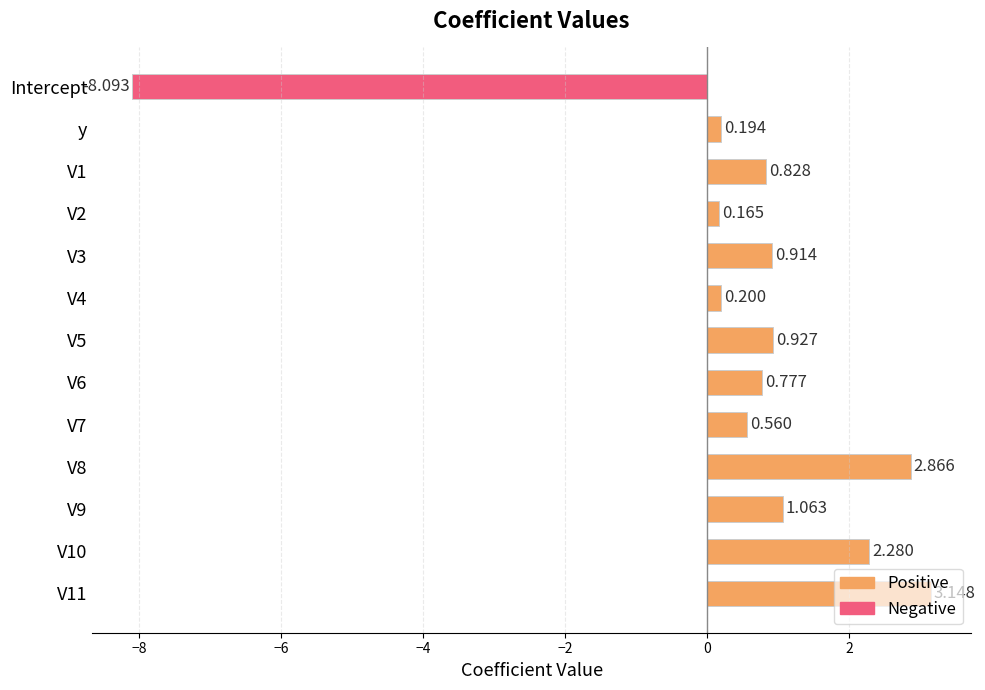

What is the smallest value displayed?

-8.1